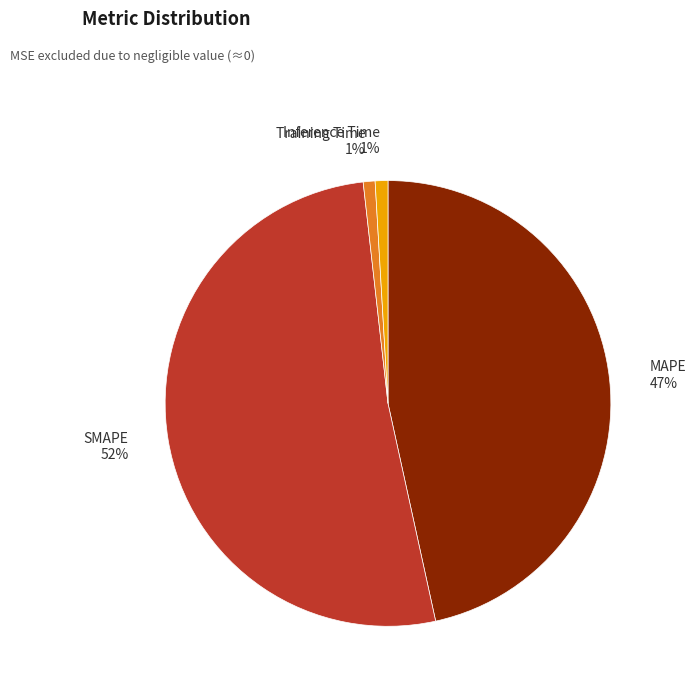

To the nearest percent, what is the average slice percentage?

25%